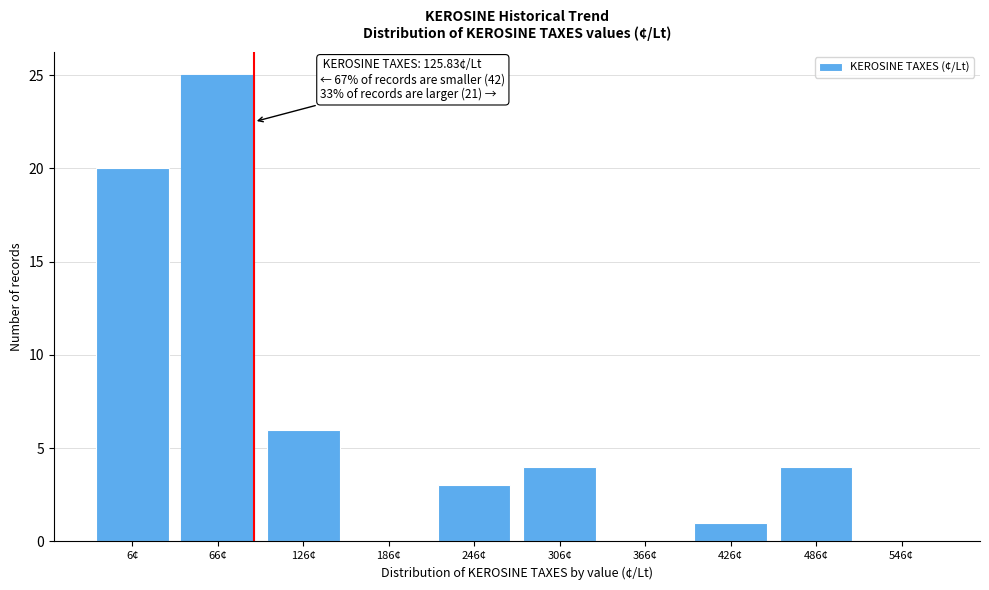

Reading right to left, extract all data points from this chart.

546¢=0	486¢=4	426¢=1	366¢=0	306¢=4	246¢=3	186¢=0	126¢=6	66¢=25	6¢=20